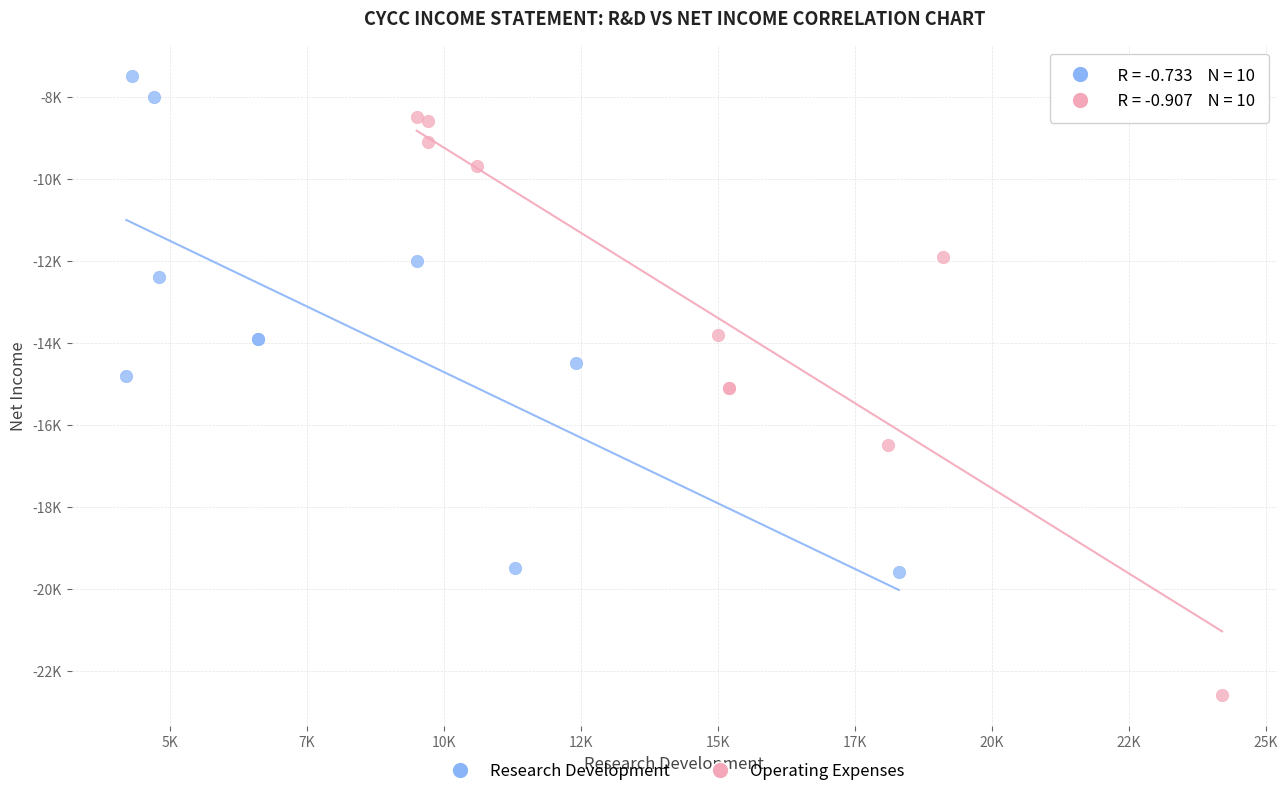

What are all the series names shown in the legend?

Research Development, Operating Expenses